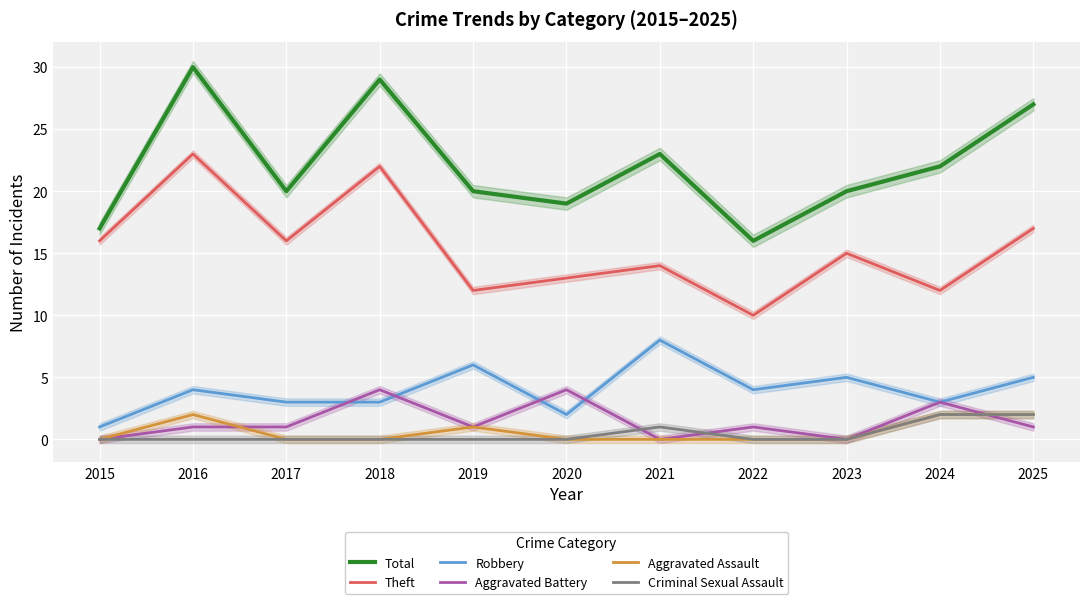

Reading left to right, transcribe all the data shown in this chart.

Total: 2015=17	2016=30	2017=20	2018=29	2019=20	2020=19	2021=23	2022=16	2023=20	2024=22	2025=27
Theft: 2015=16	2016=23	2017=16	2018=22	2019=12	2020=13	2021=14	2022=10	2023=15	2024=12	2025=17
Robbery: 2015=1	2016=4	2017=3	2018=3	2019=6	2020=2	2021=8	2022=4	2023=5	2024=3	2025=5
Aggravated Battery: 2015=0	2016=1	2017=1	2018=4	2019=1	2020=4	2021=0	2022=1	2023=0	2024=3	2025=1
Aggravated Assault: 2015=0	2016=2	2017=0	2018=0	2019=1	2020=0	2021=0	2022=0	2023=0	2024=2	2025=2
Criminal Sexual Assault: 2015=0	2016=0	2017=0	2018=0	2019=0	2020=0	2021=1	2022=0	2023=0	2024=2	2025=2